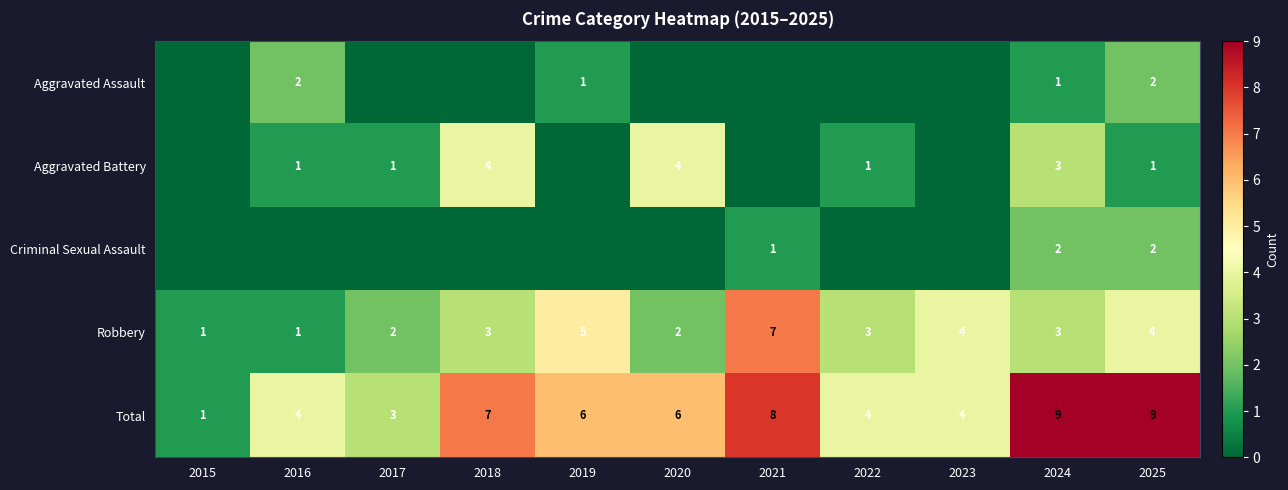

At which label does Total first exceed 6?

2018